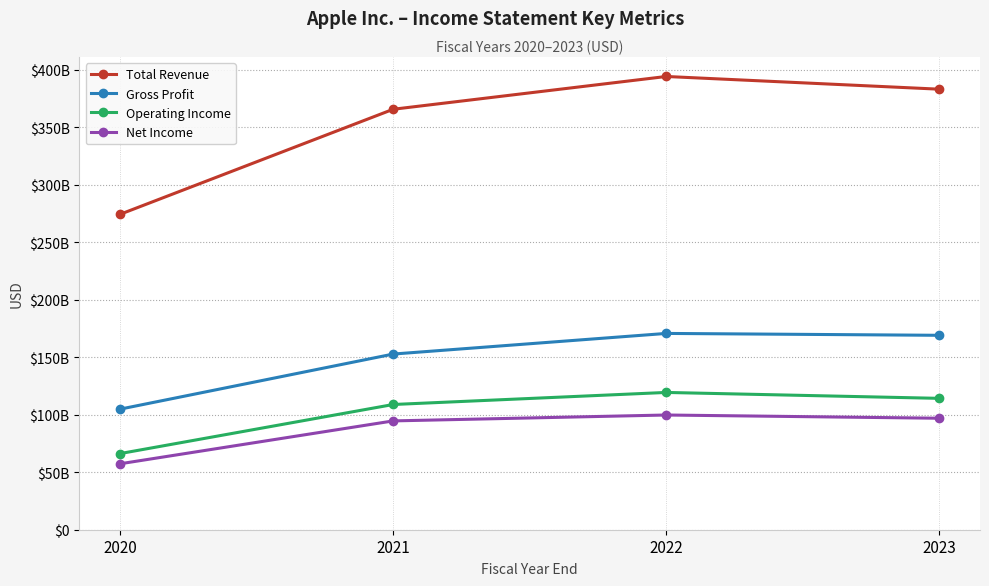

Which category has the lowest value across all series?

2020